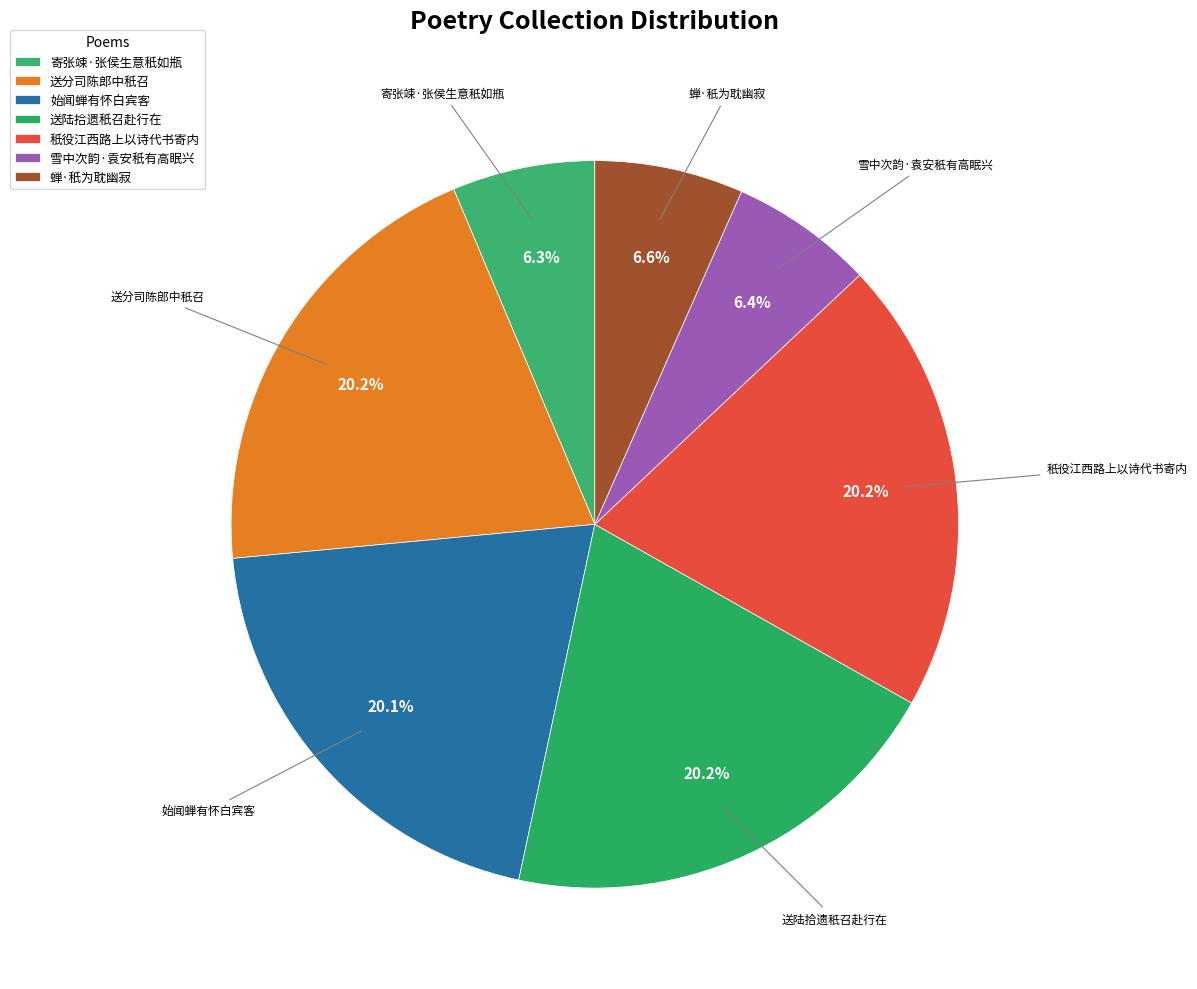

What percentage is NOT represented by 送分司陈郎中秖召?

79.8%